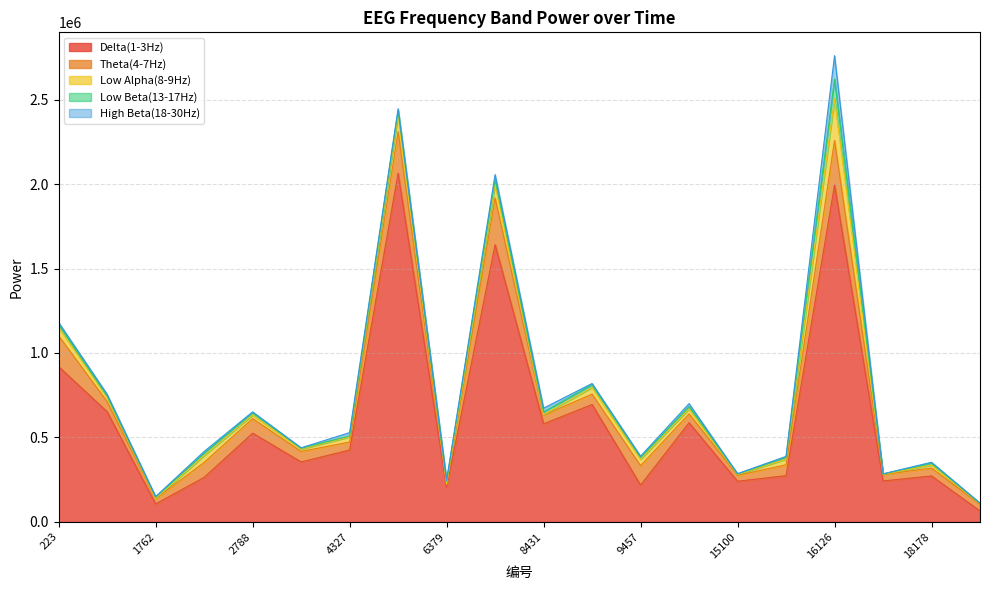

What is the difference between the second highest and minimum values in the Theta(4-7Hz) series?

243764